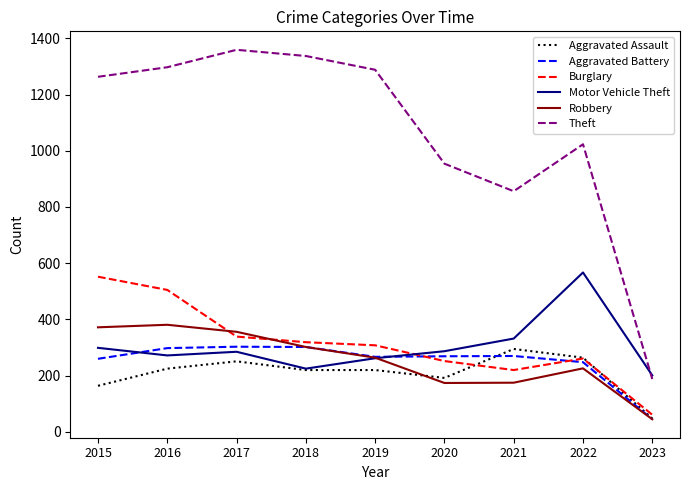

How many categories are shown in the chart?

9